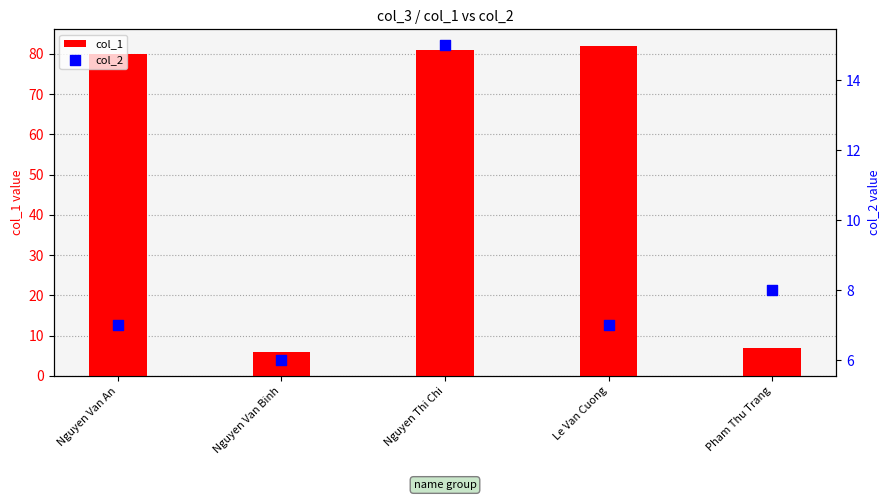

At which category is the sum across all series the highest?

Nguyen Thi Chi